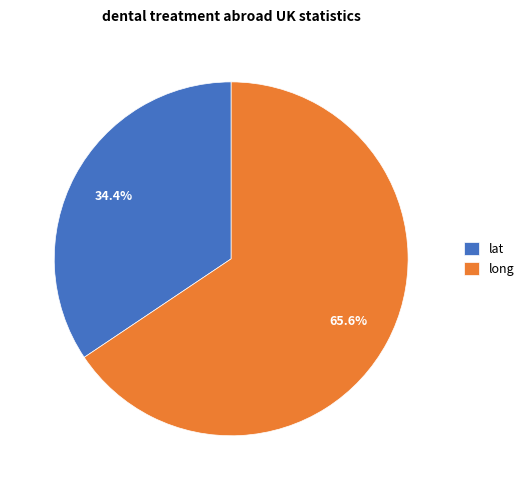

True or false: lat accounts for 46% of the total.

False